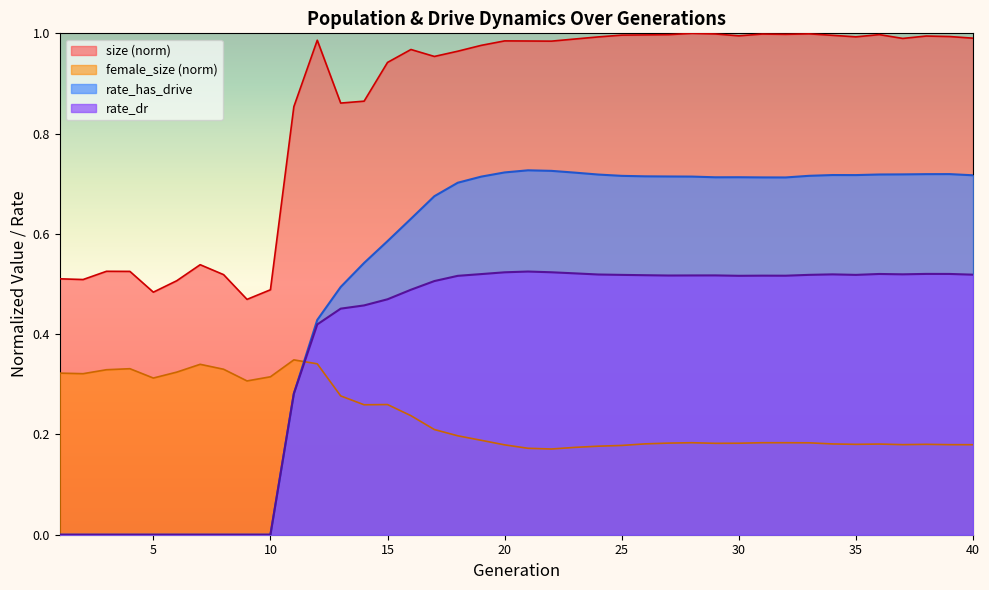

What is the total value across all series at 10?

0.8